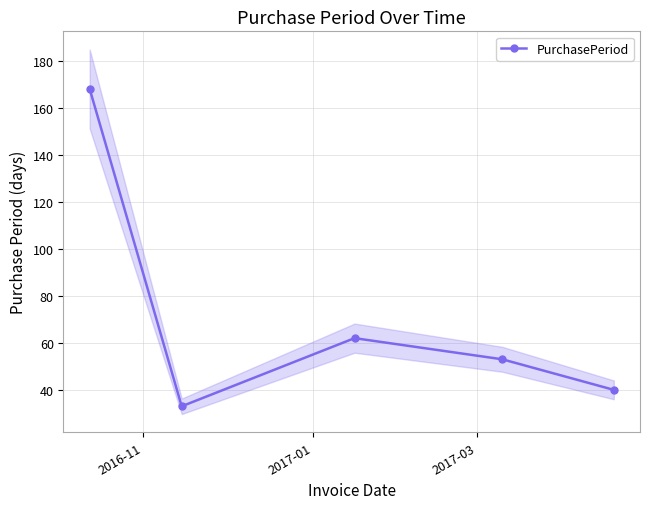

What is the average value?

71